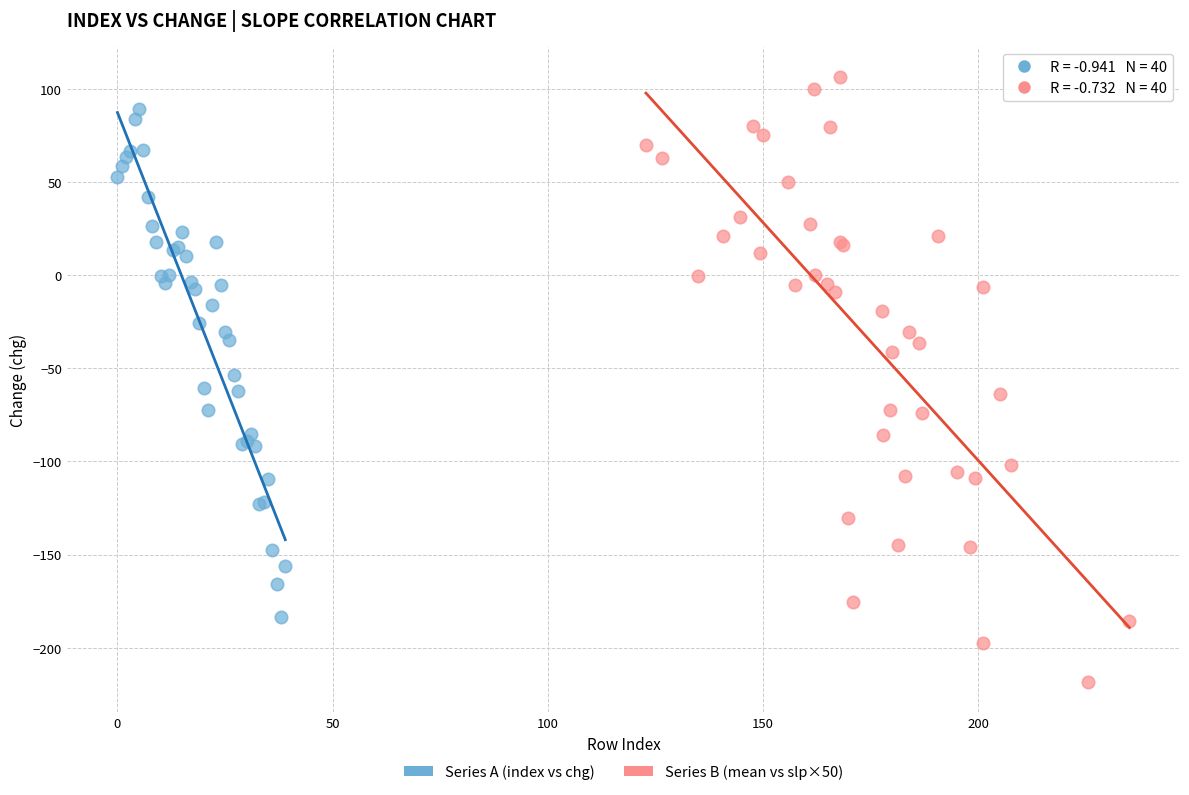

What are all the series names shown in the legend?

Series A (index vs chg), Series B (mean vs slp×50)